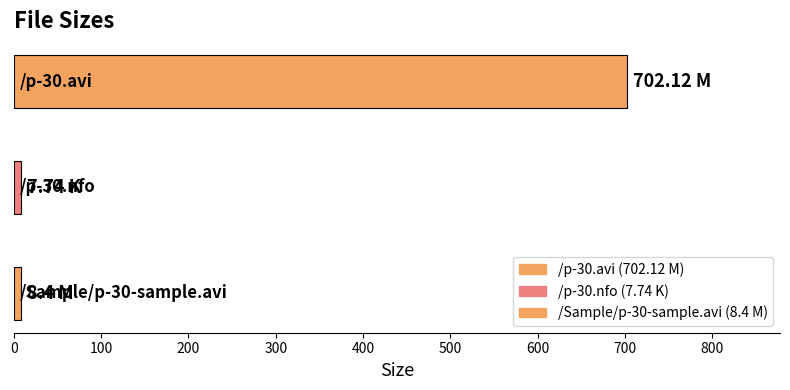

Reading right to left, extract all data points from this chart.

/Sample/p-30-sample.avi=8.4	/p-30.nfo=7.7	/p-30.avi=702.1